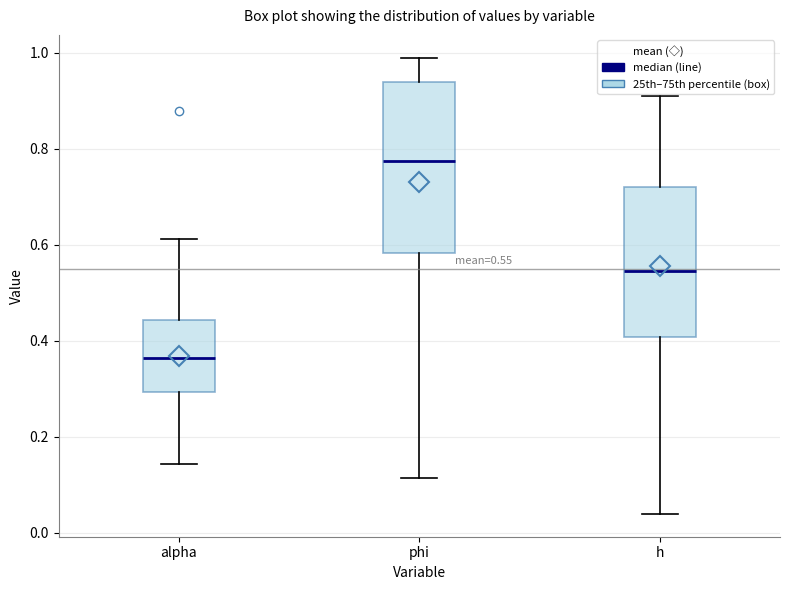

Comparing the boxes themselves (not the whiskers), which one is the tallest?

phi